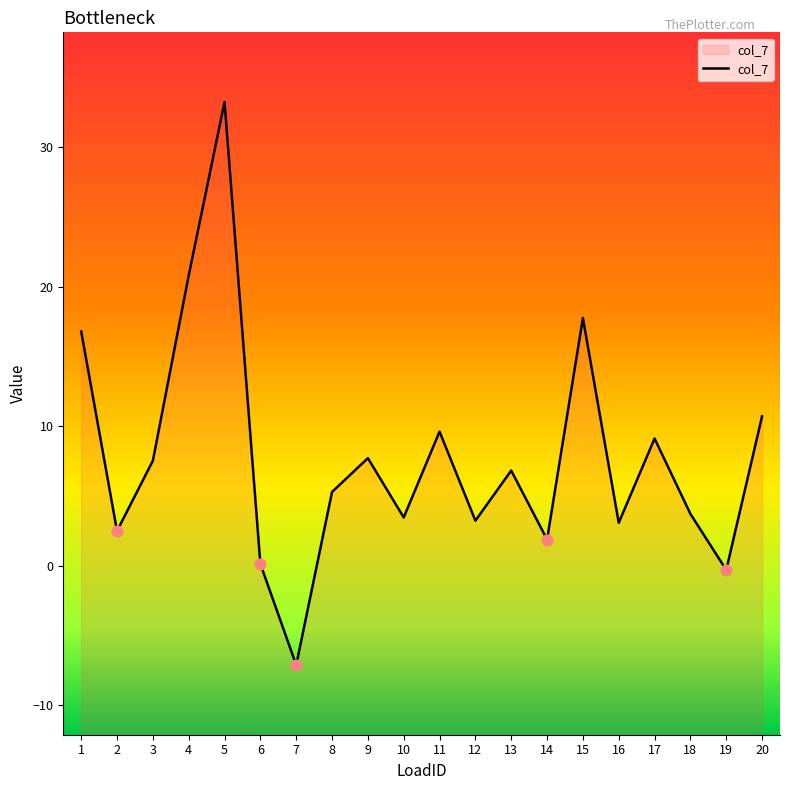

What is the change in value from 12 to 16?

-0.2